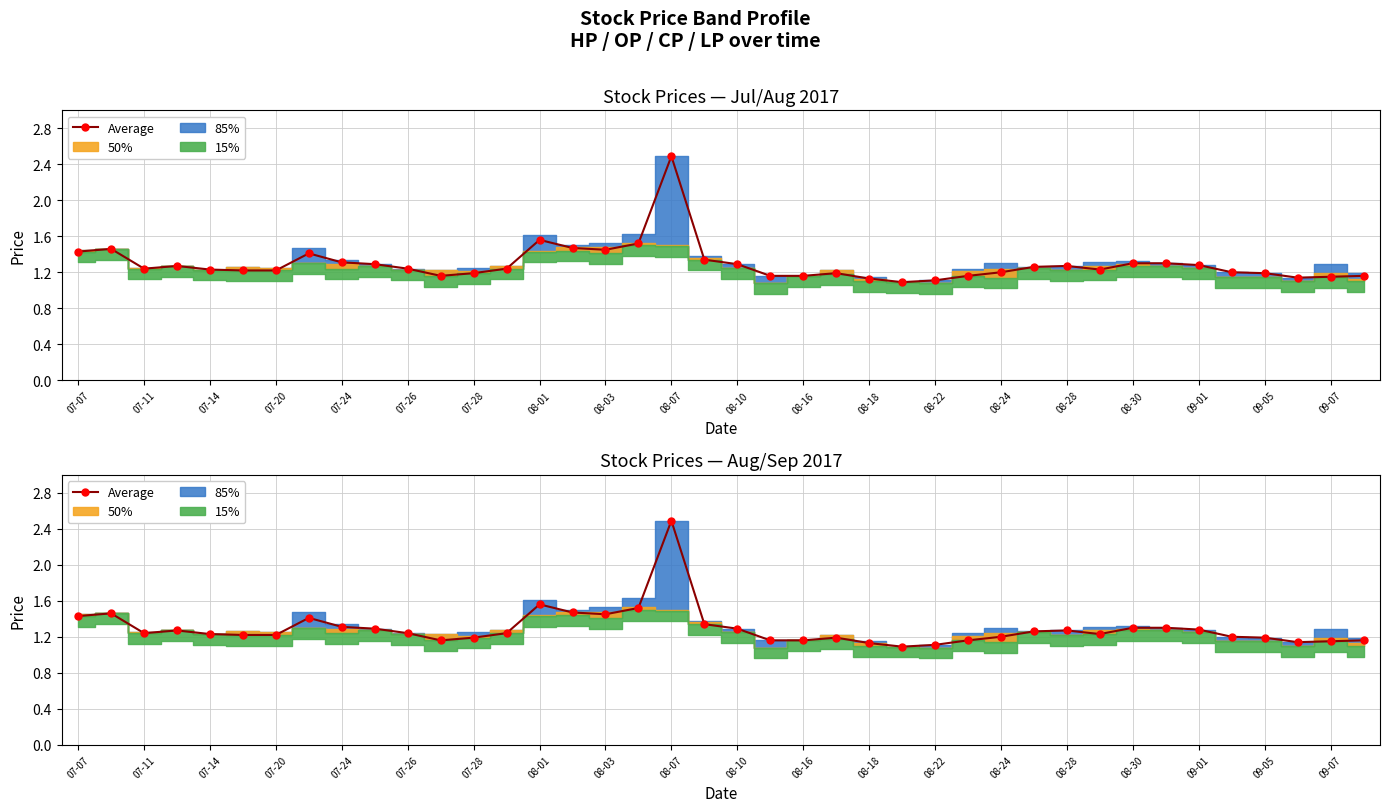

Reading right to left, extract all data points from this chart.

1.2	1.1	1.1	1.2	1.2	1.3	1.3	1.3	1.2	1.3	1.3	1.2	1.2	1.1	1.1	1.1	1.2	1.2	1.2	1.3	1.3	2.5	1.5	1.4	1.5	1.6	1.2	1.2	1.2	1.2	1.3	1.3	1.4	1.2	1.2	1.2	1.3	1.2	1.5	1.4